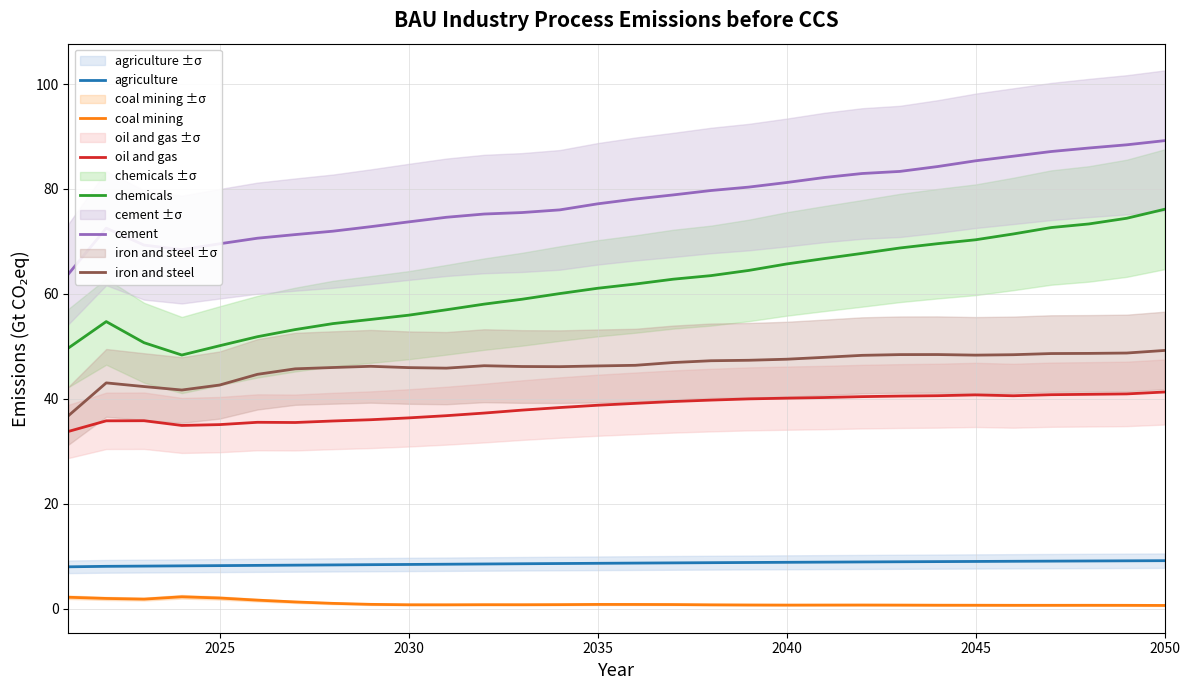

True or false: agriculture and iron and steel intersect in this chart.

False